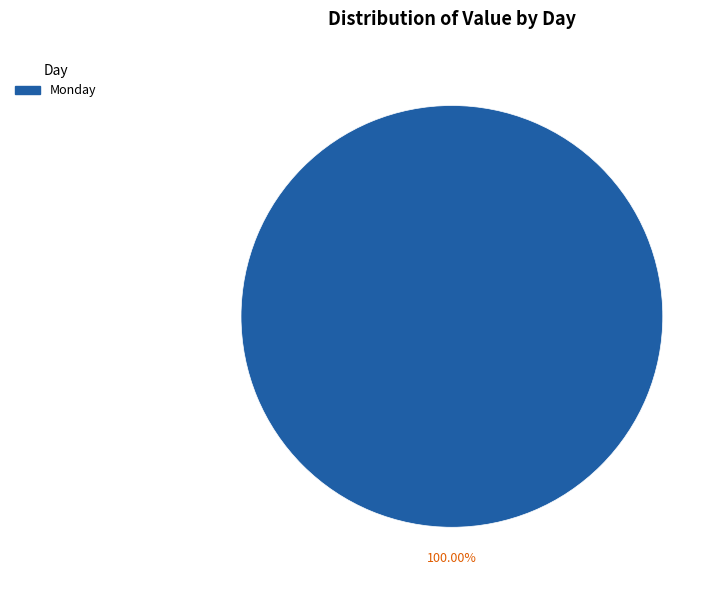

Is there a majority slice in this chart?

Yes